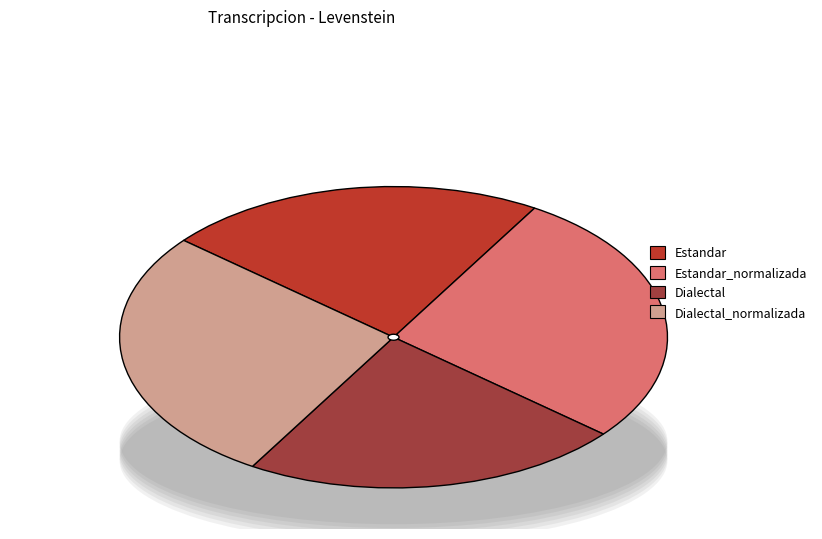

To the nearest percent, what percentage of the pie is Estandar_normalizada?

28%